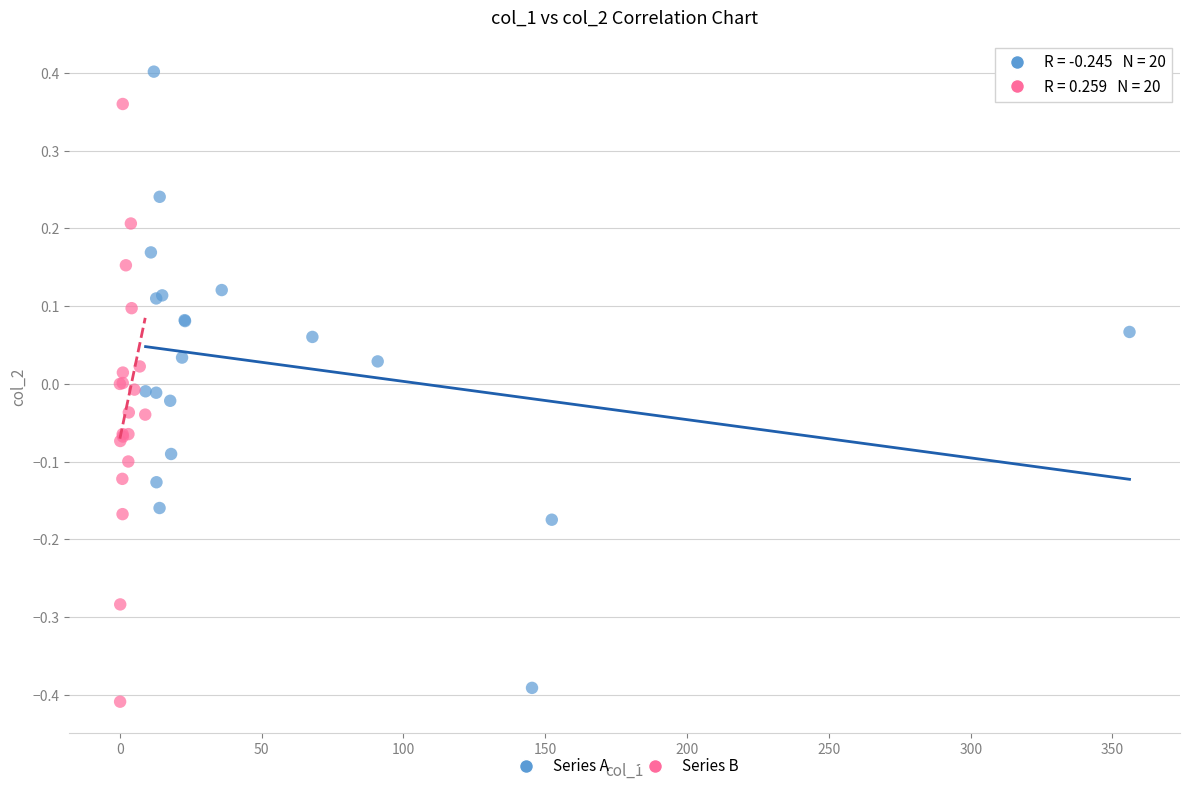

What are all the series names shown in the legend?

Series A, Series B